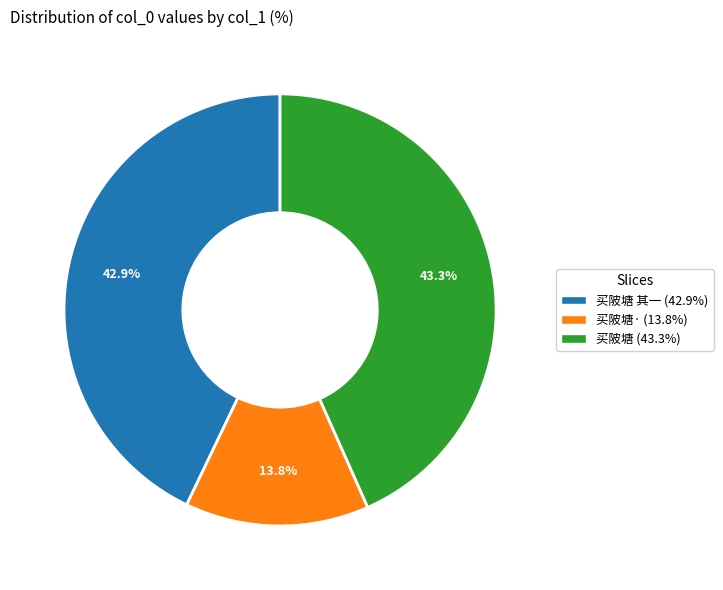

Is there any slice that represents more than half of the pie?

No